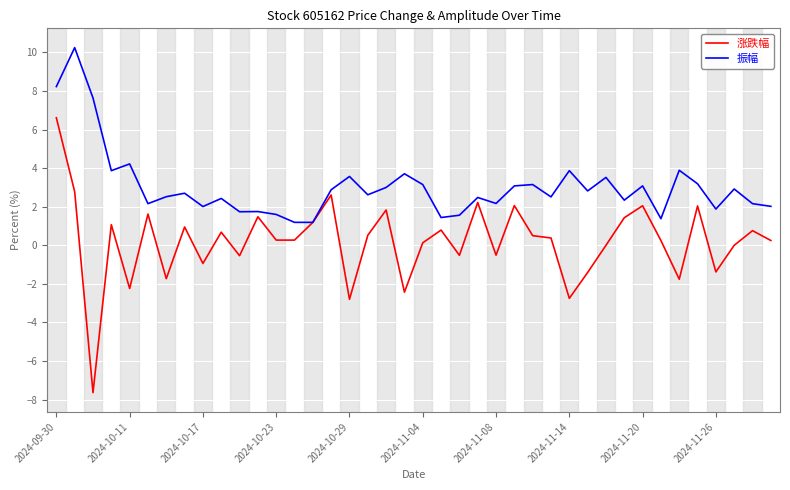

Which series has the largest range (max minus min)?

涨跌幅